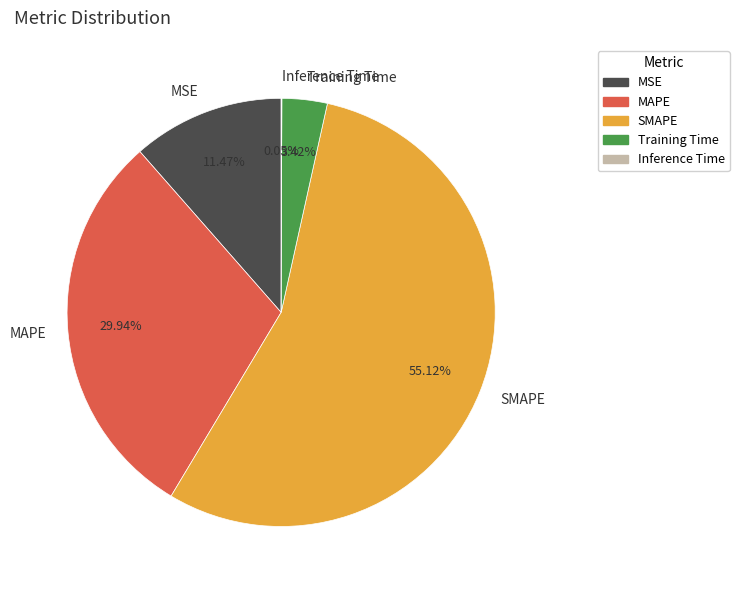

How much of the chart is everything except MAPE?

70.1%